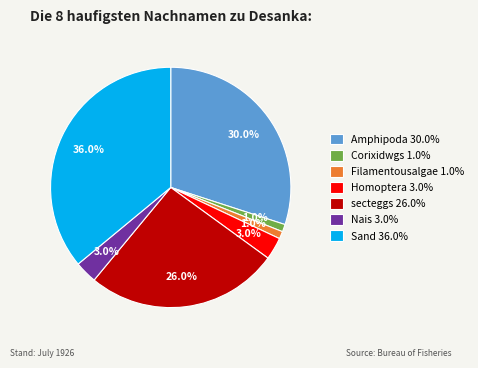

True or false: Sand accounts for 47% of the total.

False